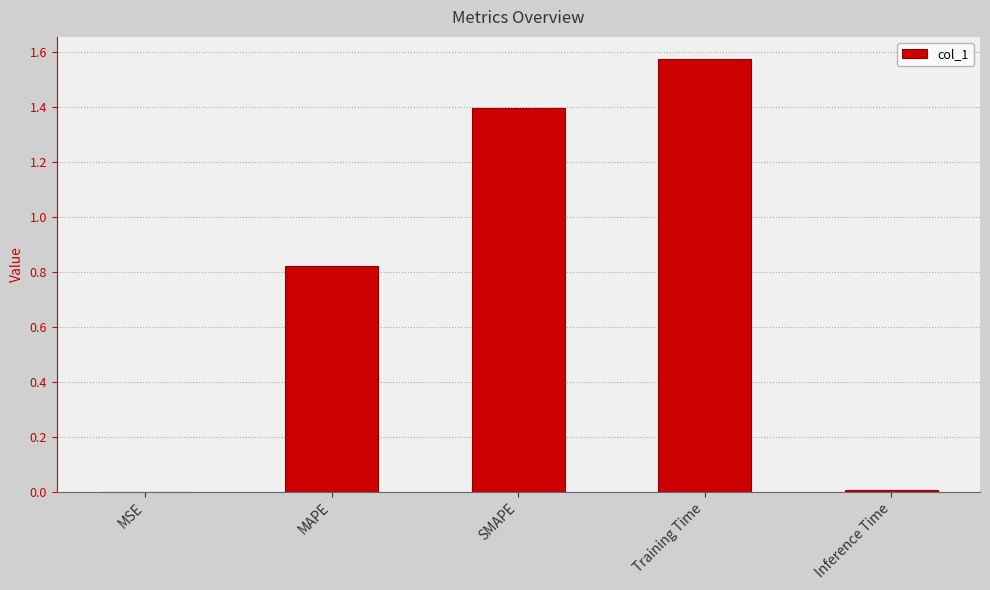

Read the value at SMAPE.

1.4